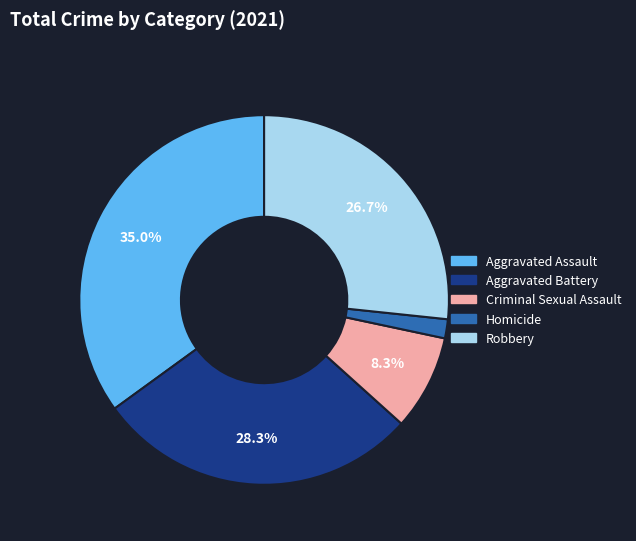

To the nearest percent, what portion does Homicide represent?

2%